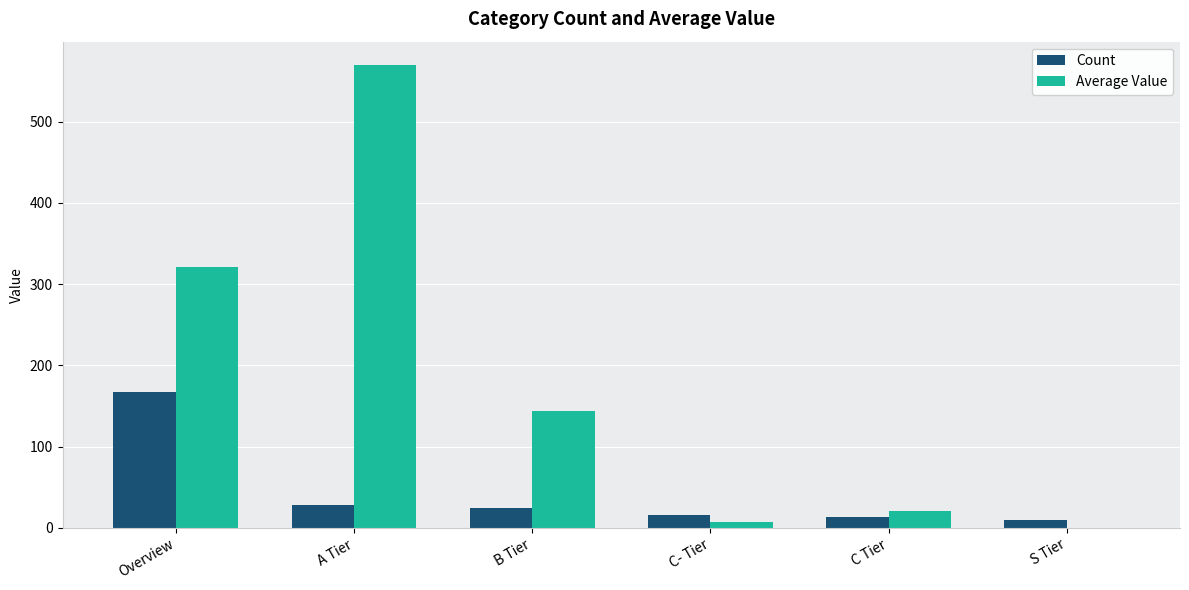

Count the number of data series in this chart.

2